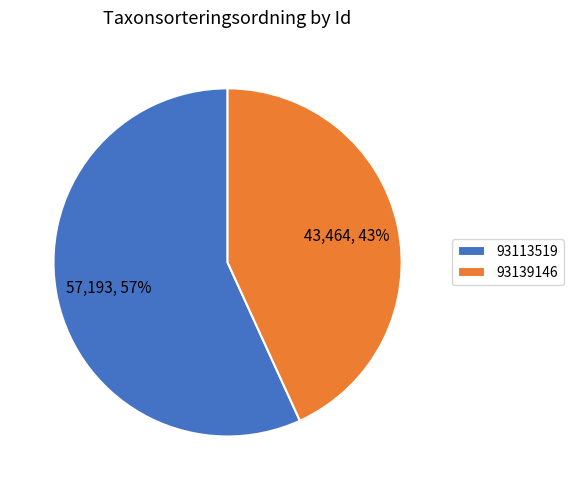

What percentage is the 93139146 slice, to the nearest percent?

43%